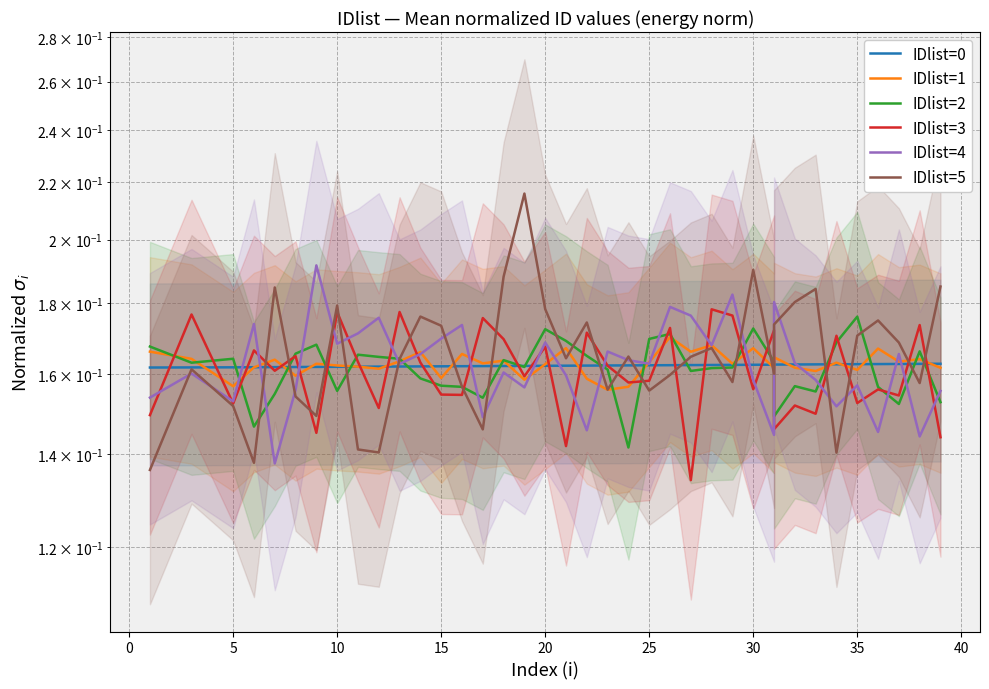

Which series has the largest range (max minus min)?

IDlist=5